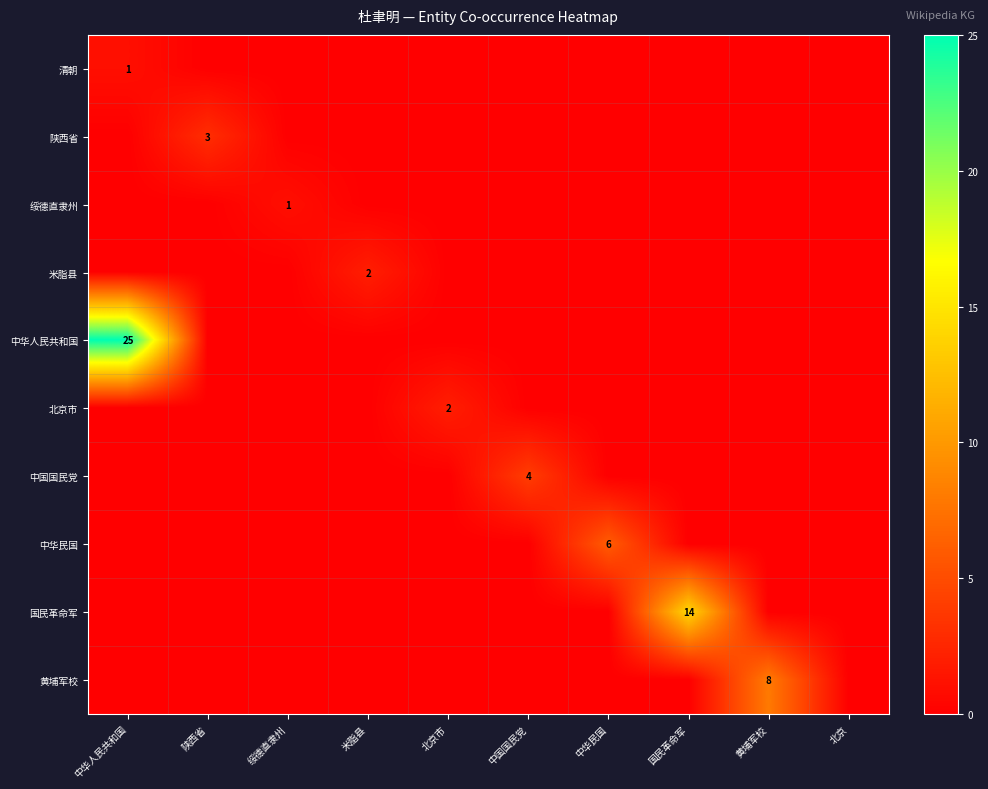

Is it true that 国民革命军 equals 21 at 国民革命军?

False